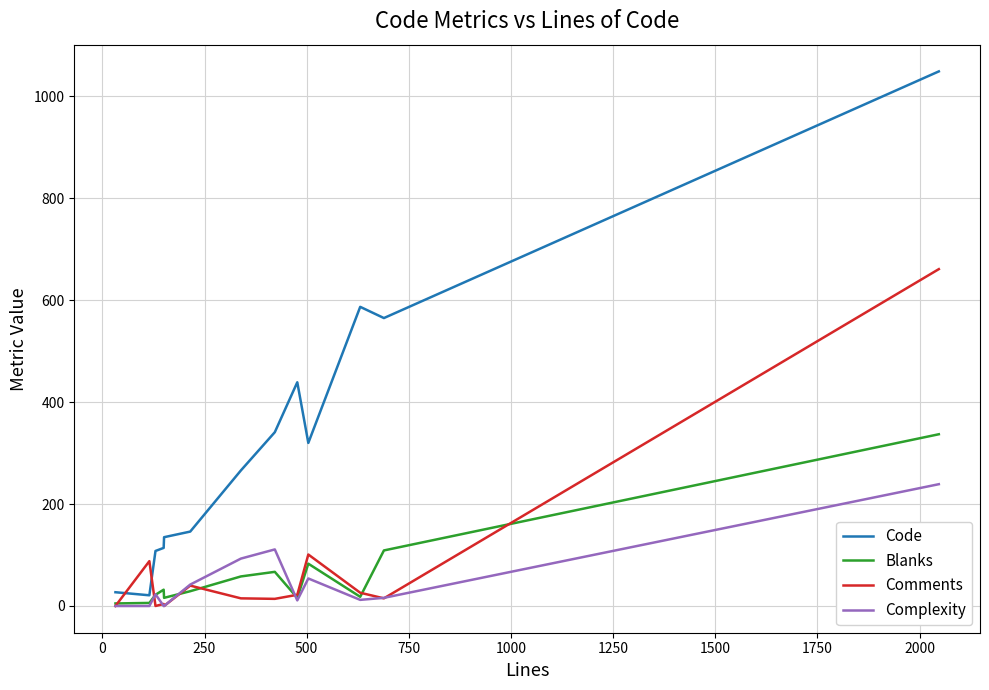

What is the maximum value for Comments?

661